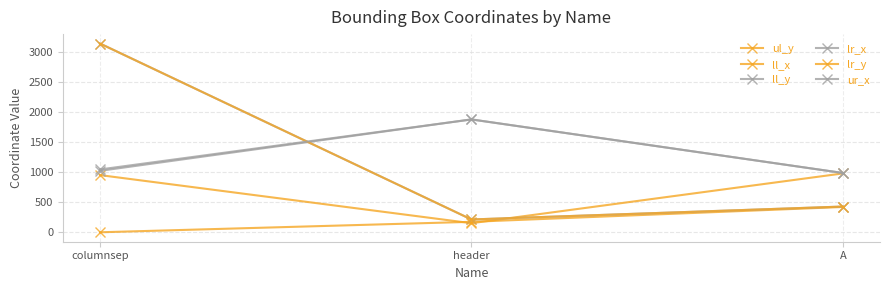

Which series has the largest total across all categories?

ur_x